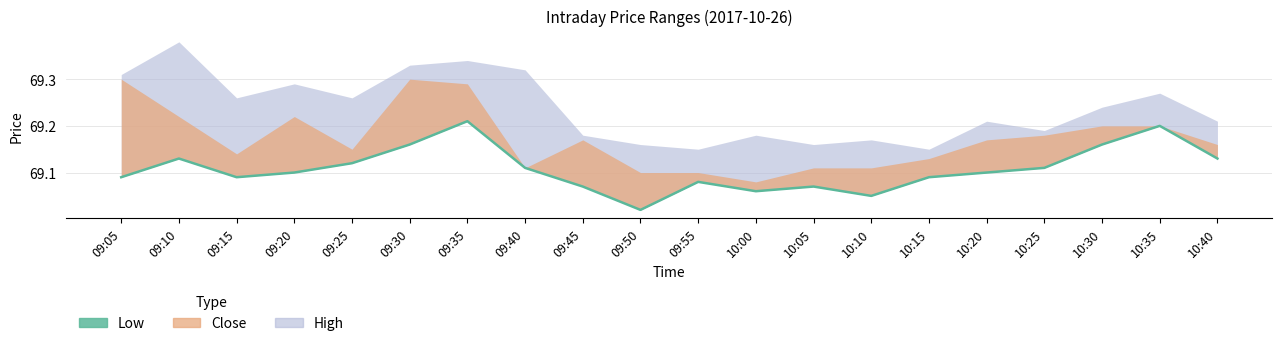

What is the average value?

69.1